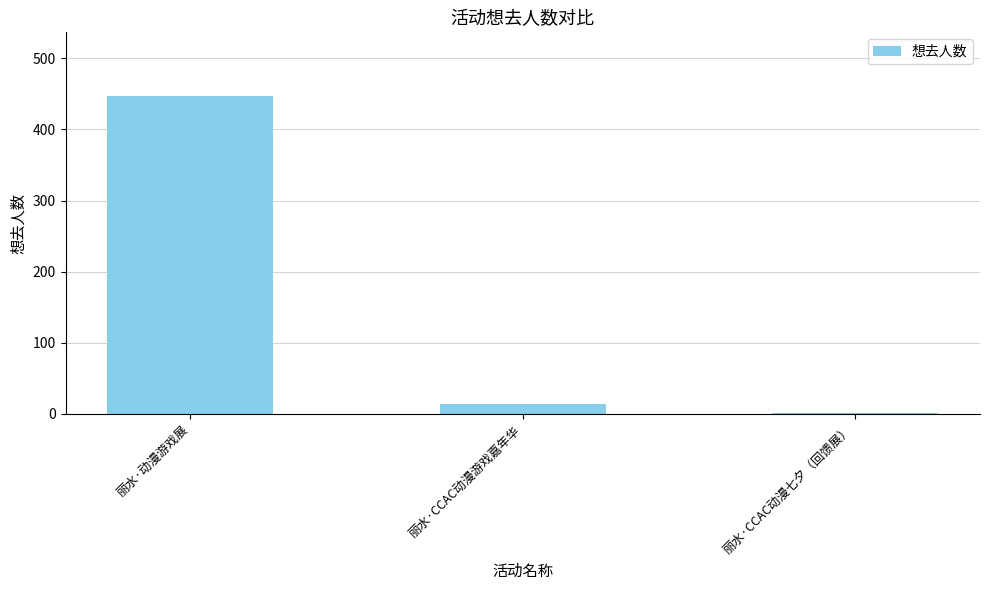

At which category does the chart reach its minimum across all series?

丽水·CCAC动漫七夕（回馈展）